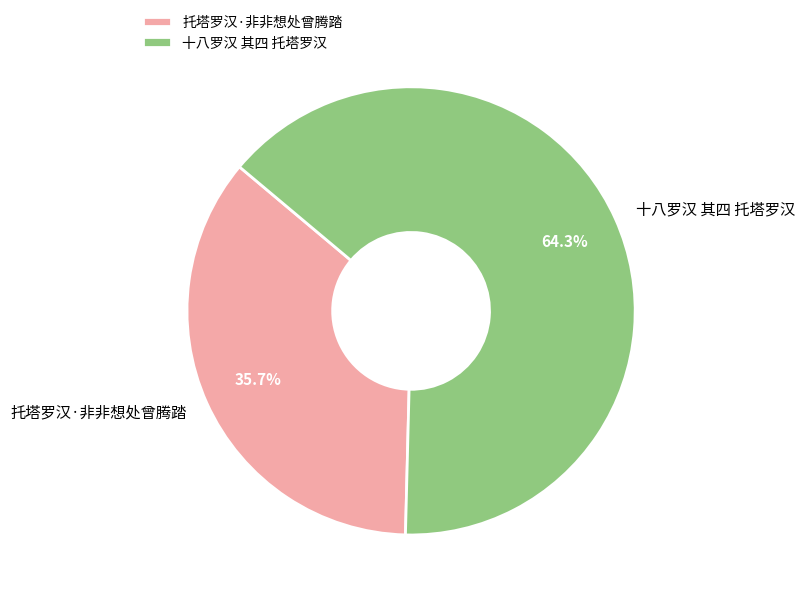

To the nearest percent, what portion does 十八罗汉 其四 托塔罗汉 represent?

64%